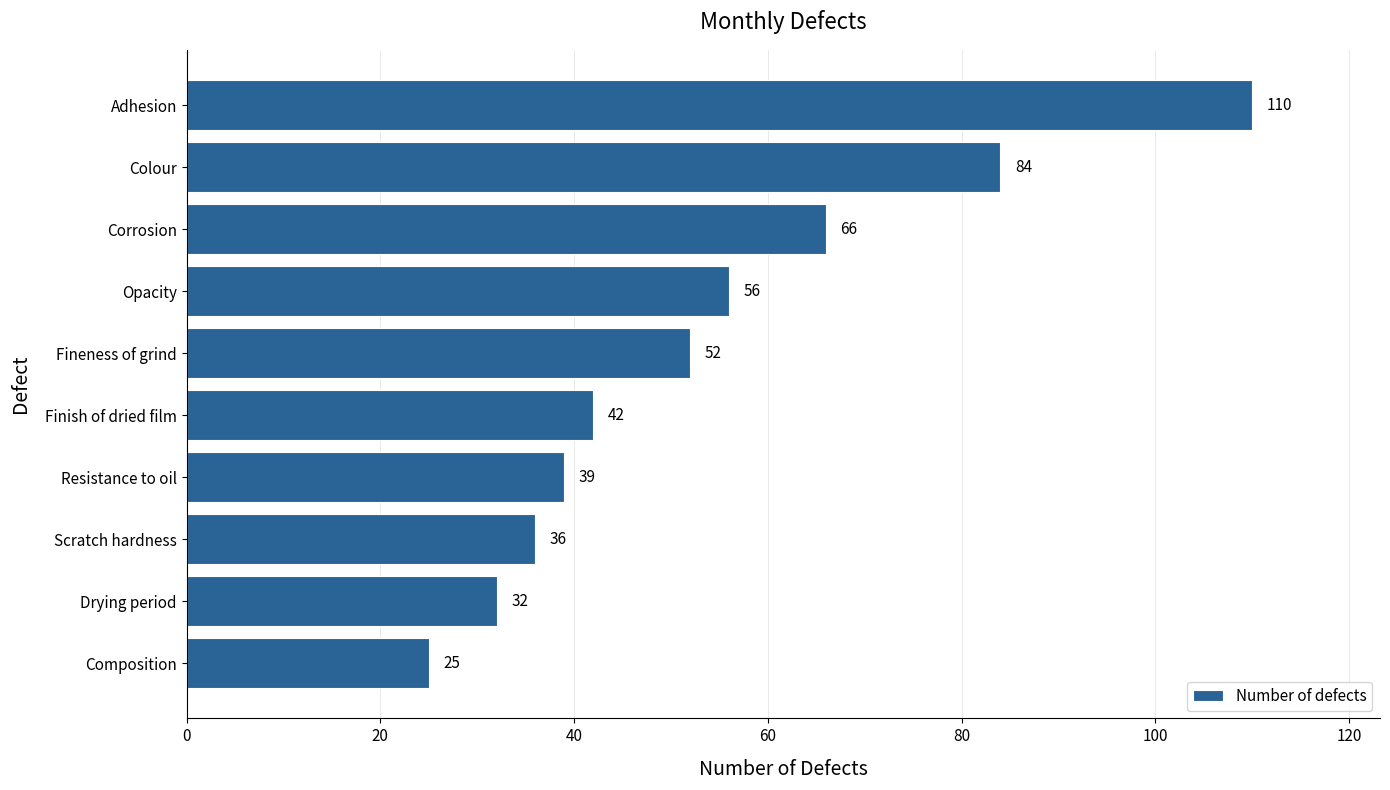

Rank the categories by value from lowest to highest.

Composition, Drying period, Scratch hardness, Resistance to oil, Finish of dried film, Fineness of grind, Opacity, Corrosion, Colour, Adhesion